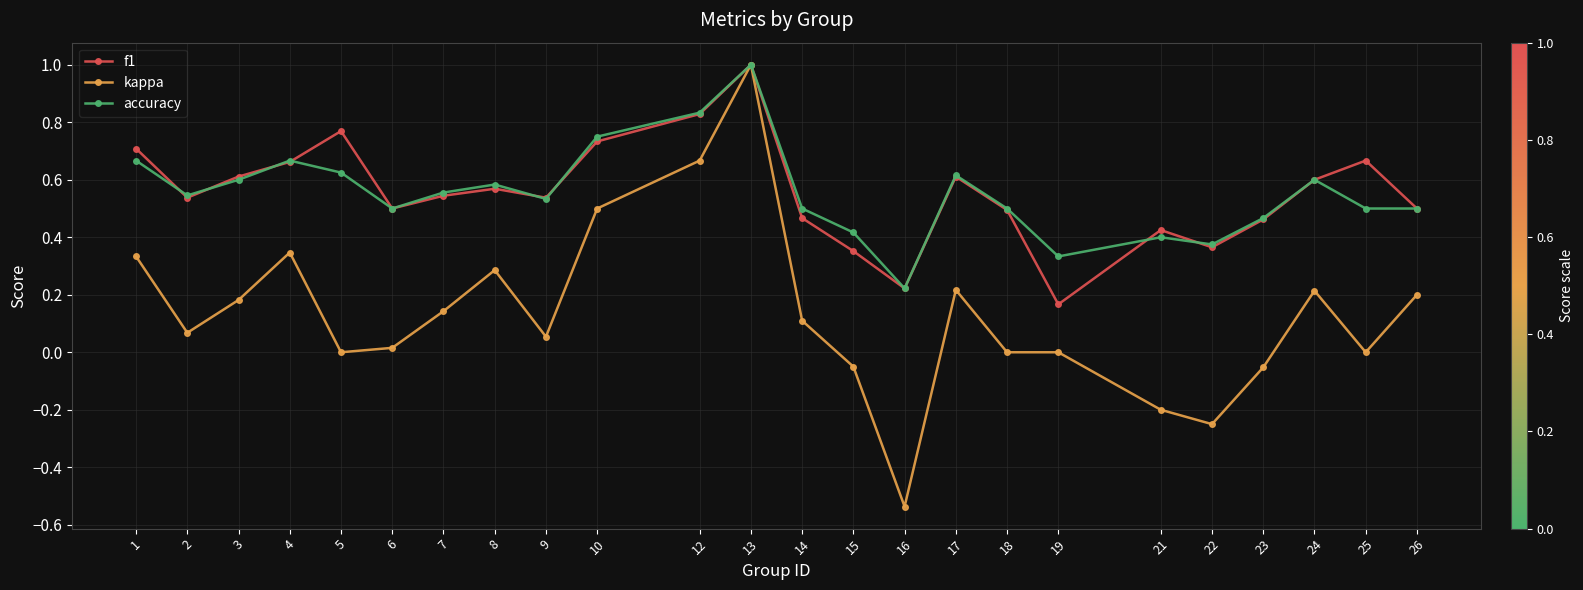

At which category is the sum across all series the highest?

13